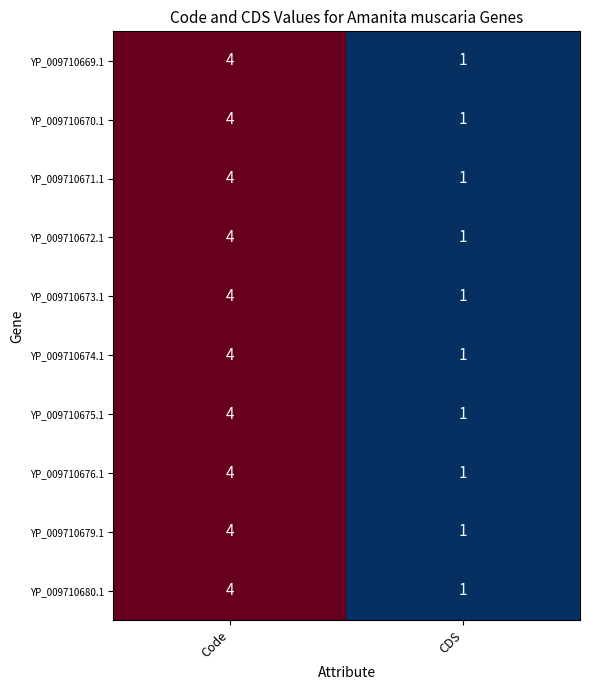

At how many categories does at least one series exceed 2?

1